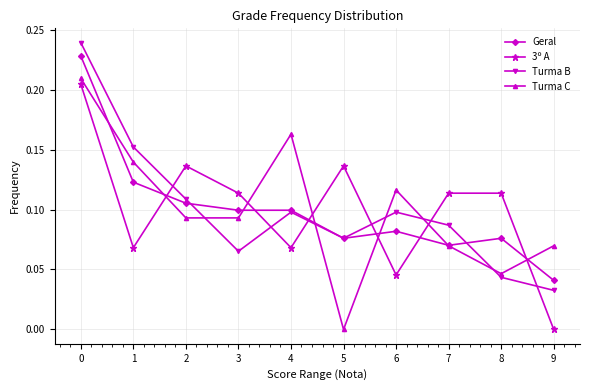

True or false: Turma B has a value of 0.1 at 8.

False